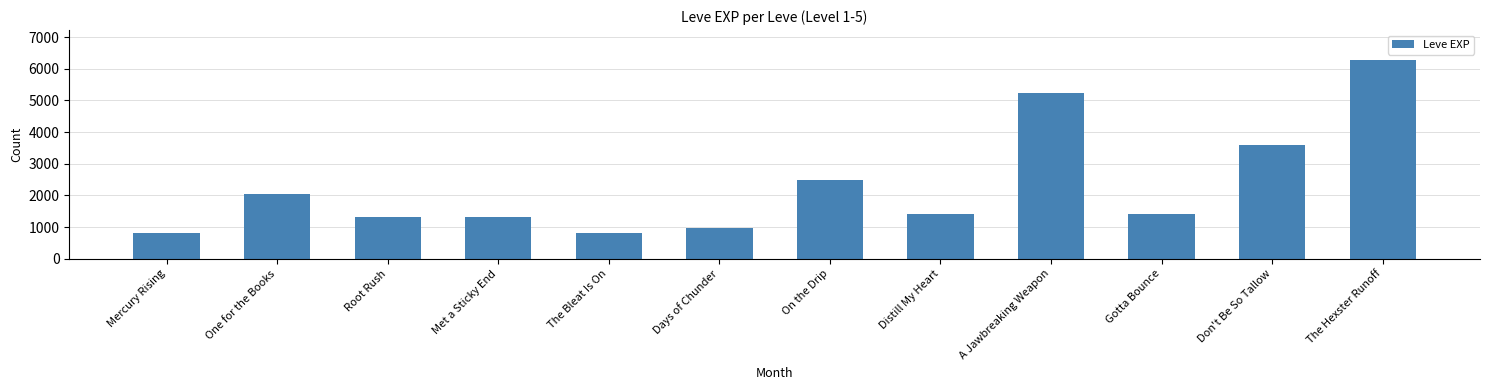

What is the label of the 1st bar from the right?

The Hexster Runoff